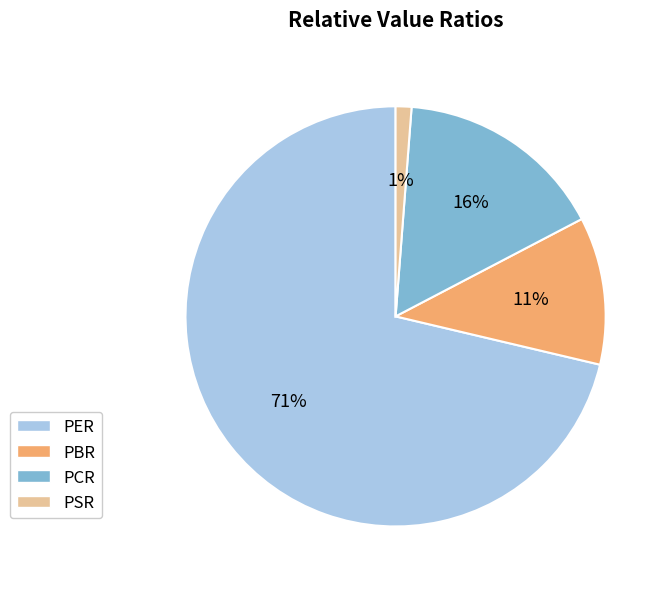

Is the sum of PER and PSR greater than half?

Yes